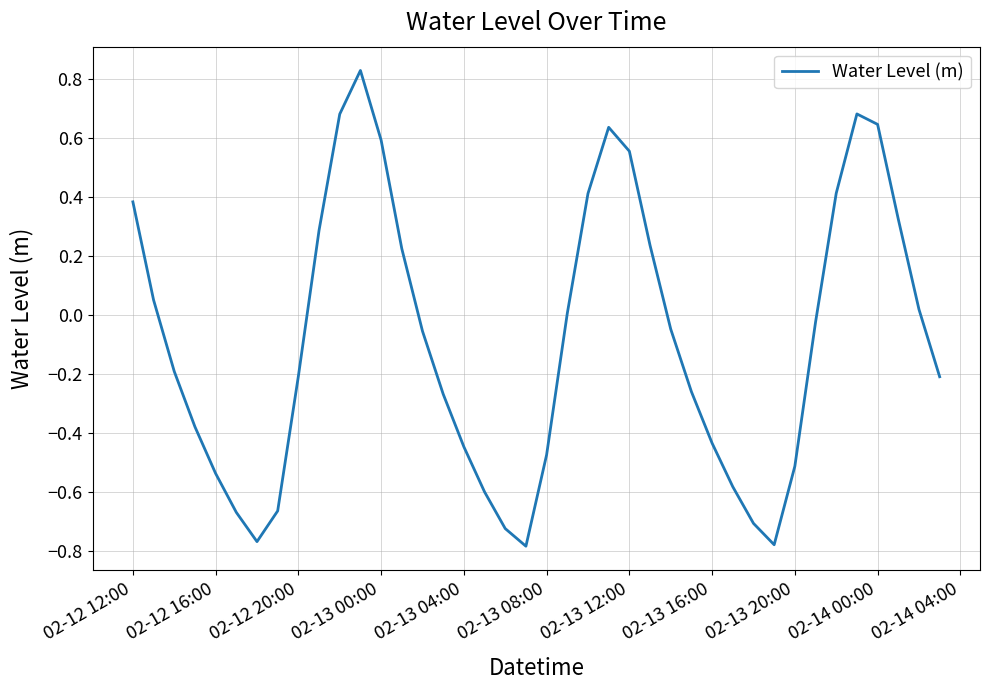

What is the difference between the maximum and minimum values?

1.6